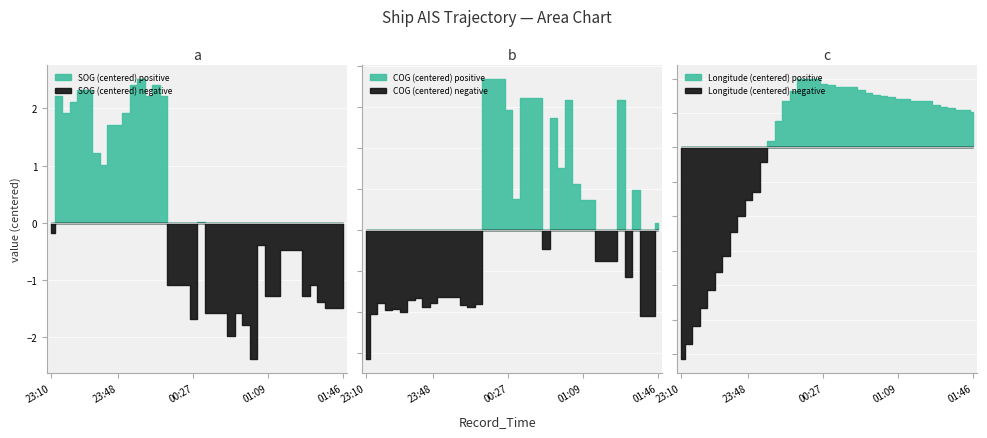

Where is Longitude nearest to the value 119?

23:10